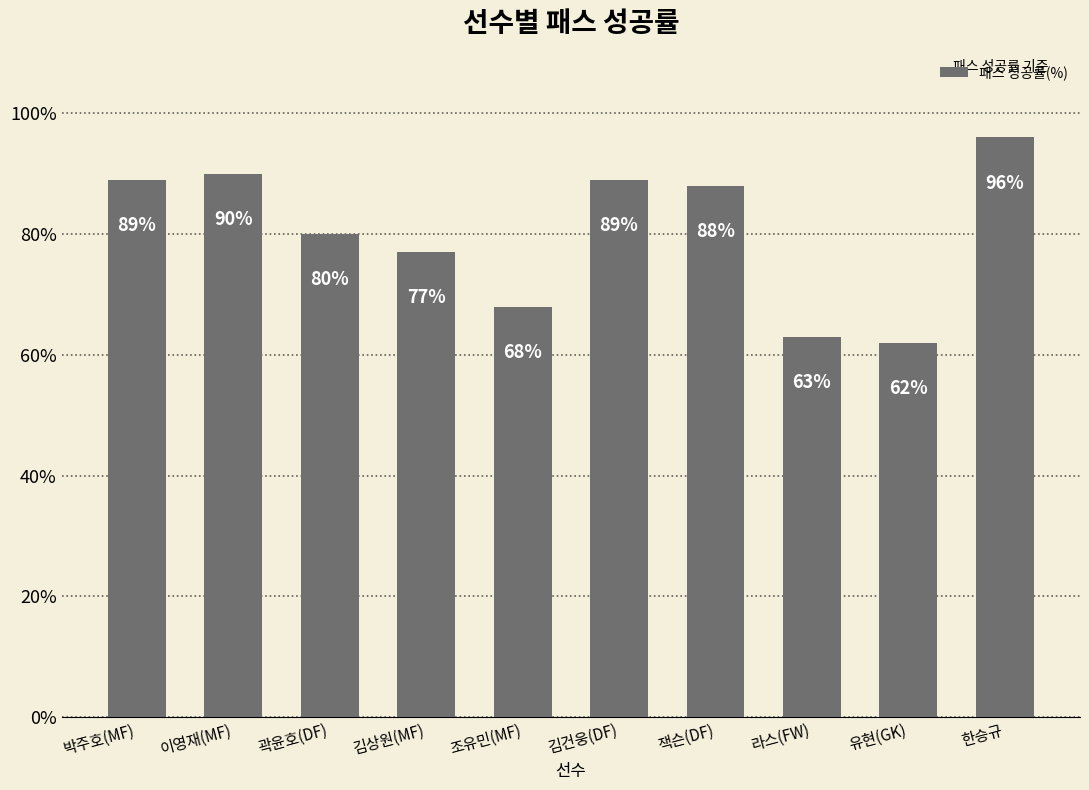

At which label does the data first exceed 88?

박주호(MF)